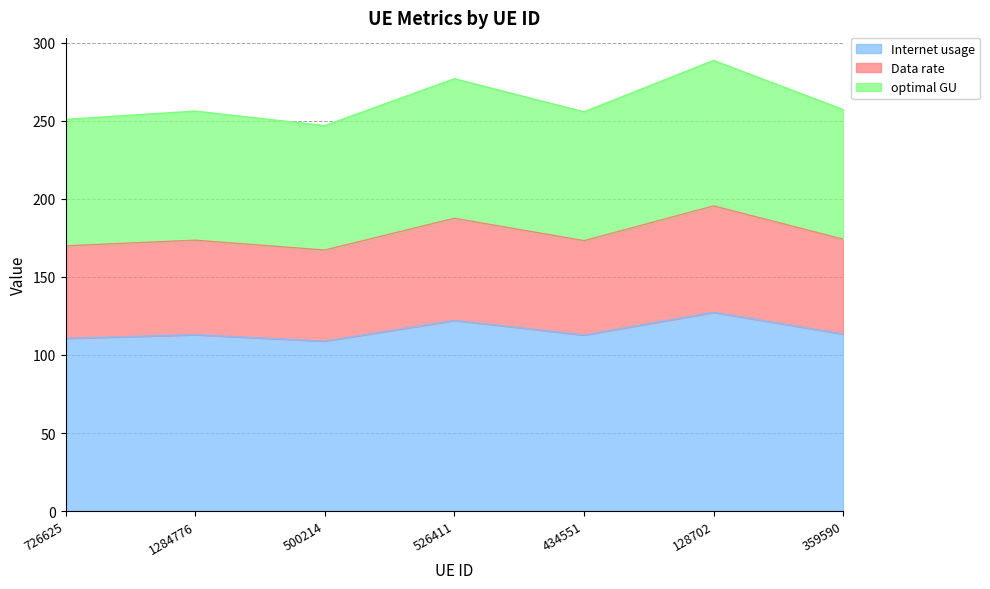

What position from the left is 1284776?

2